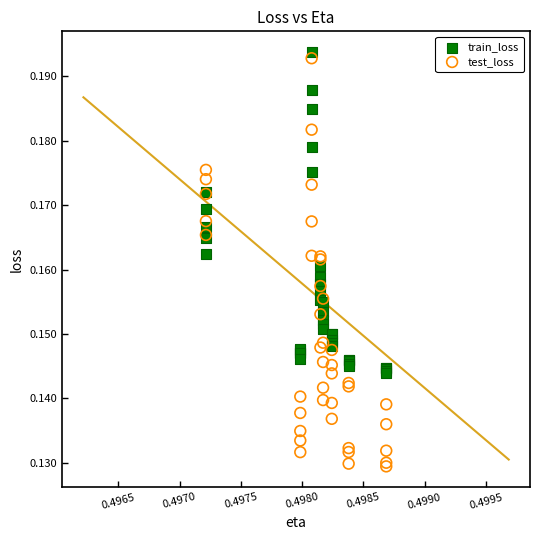

Which series contains the lowest Y value?

test_loss